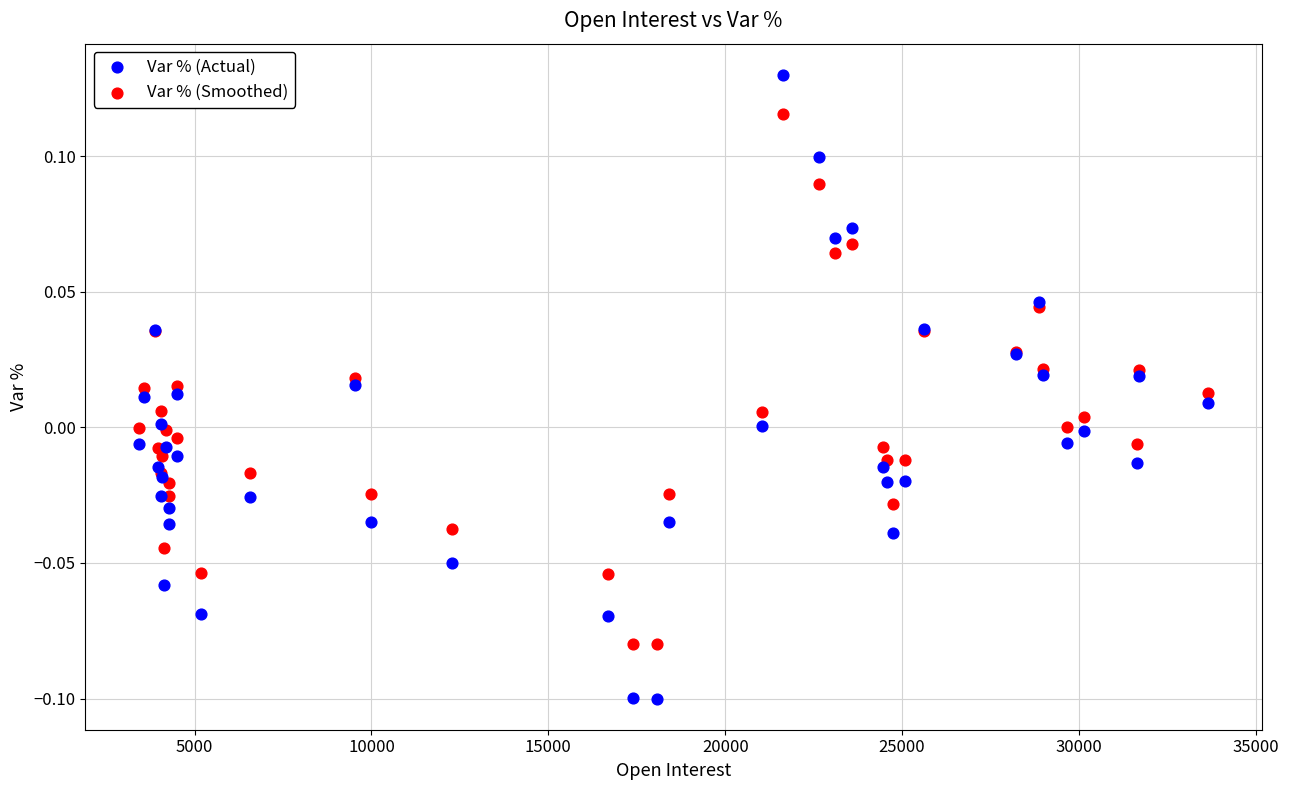

Which series contains the lowest Y value?

Var % (Actual)